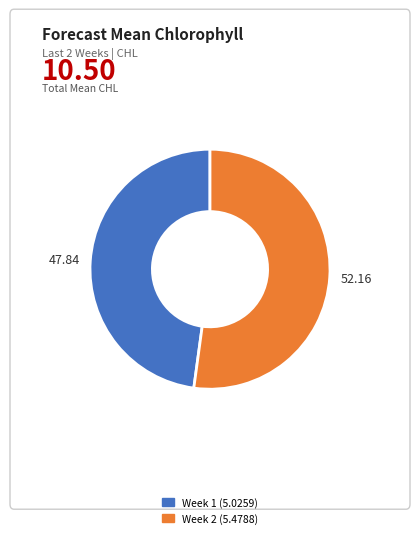

Is there any slice that represents more than half of the pie?

Yes